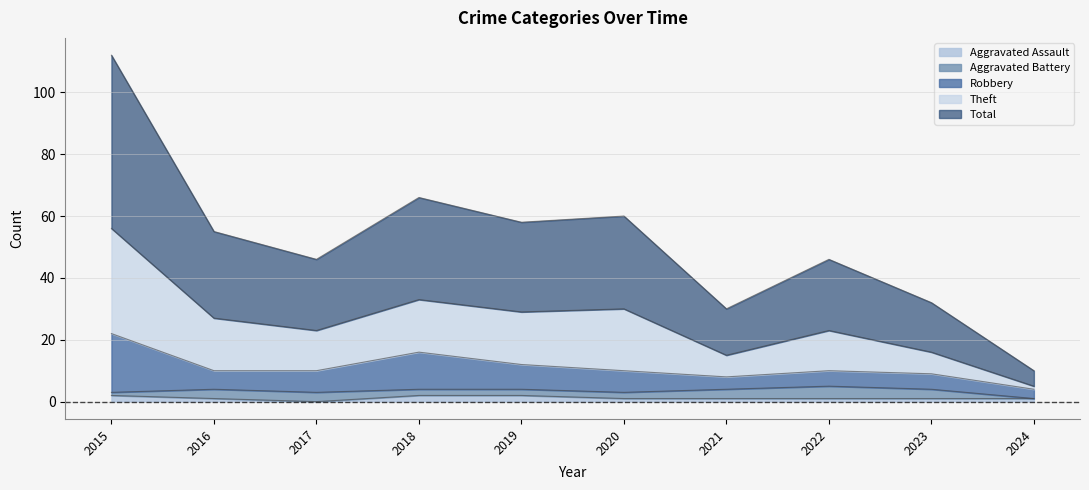

Is it true that Aggravated Assault equals 0 at 2017?

True